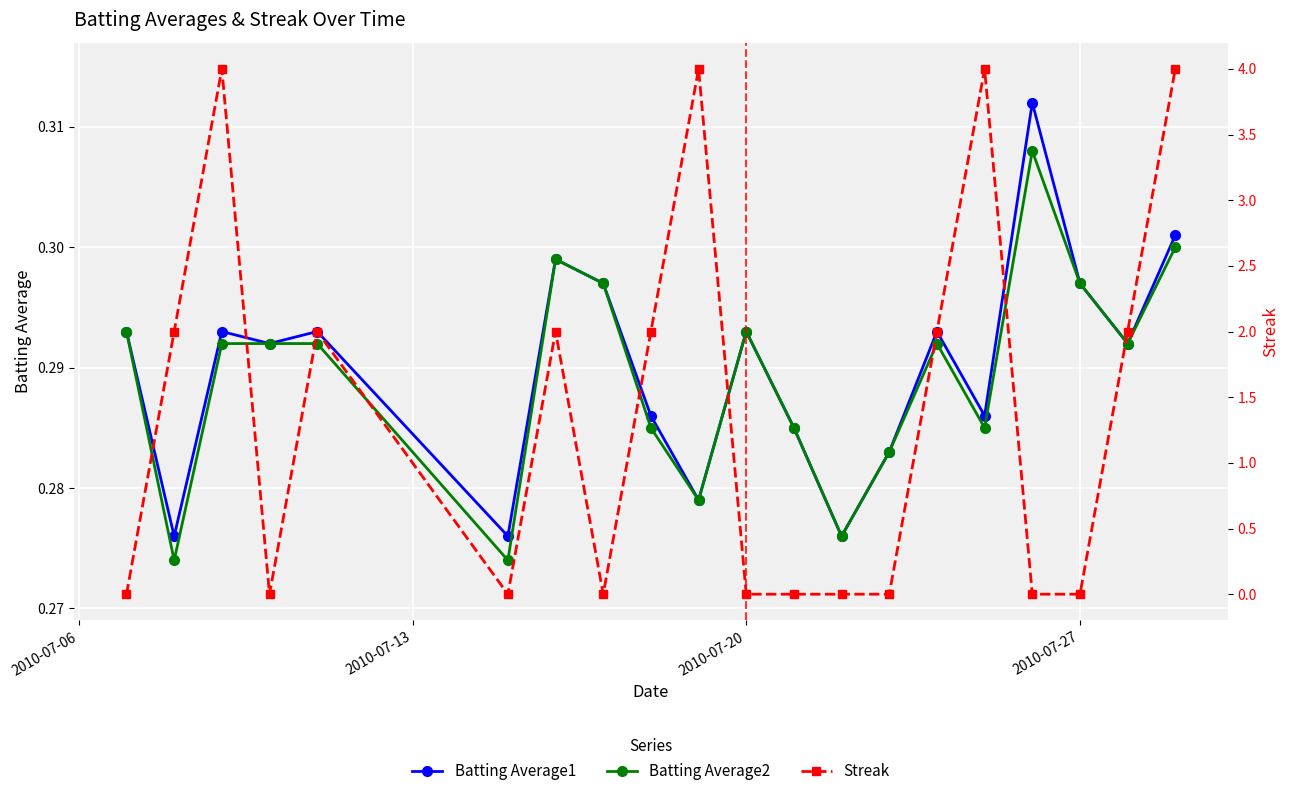

True or false: Batting Average2 has more than 1 interior local peaks.

True